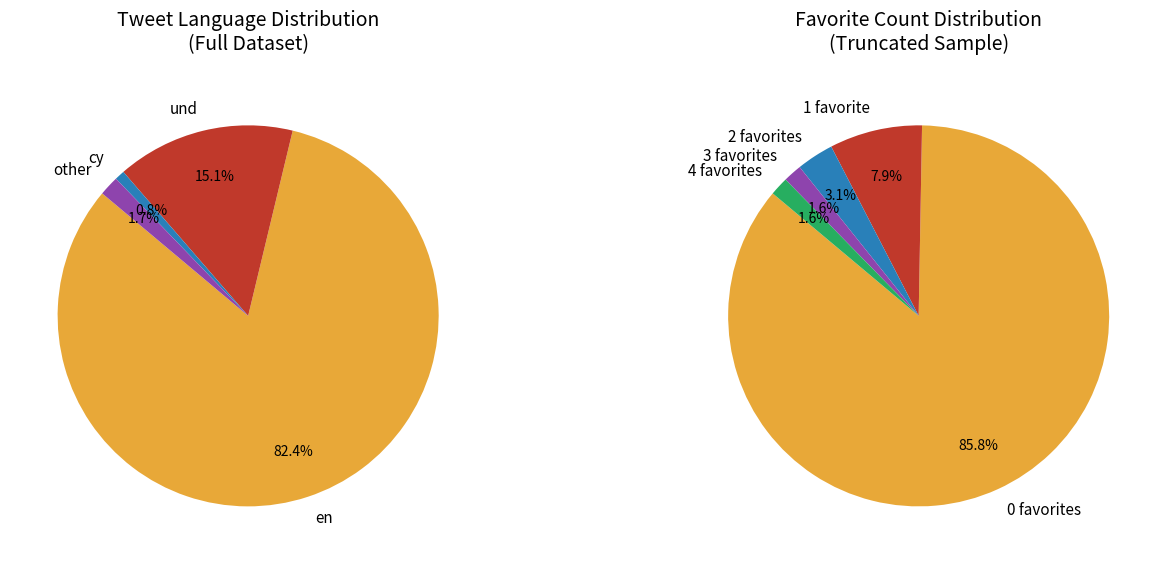

What percentage is the cy slice, to the nearest percent?

1%